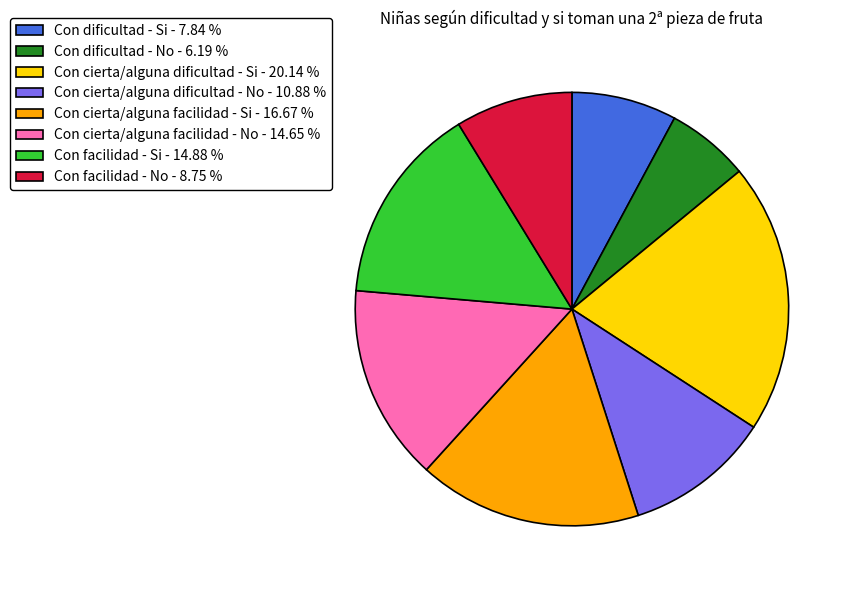

Does Con facilidad - No account for over 50% of the chart?

No